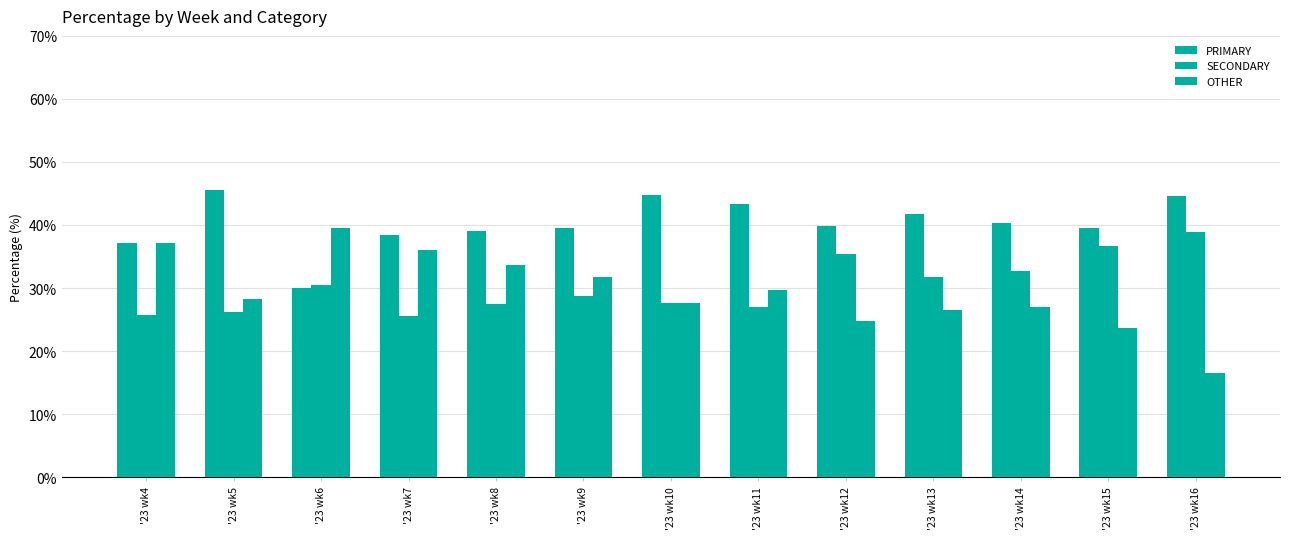

What is the smallest value displayed?

16.5